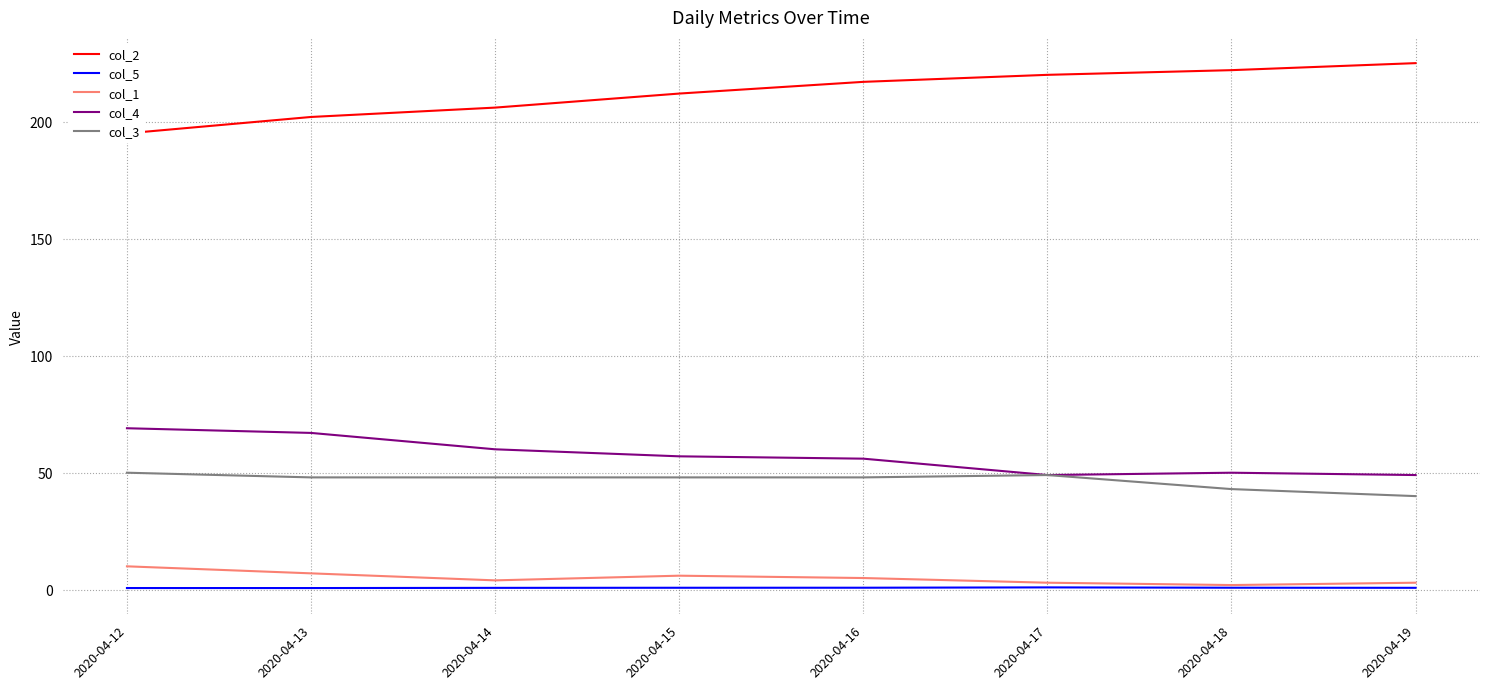

What is the lowest value of the col_4 series?

49.0